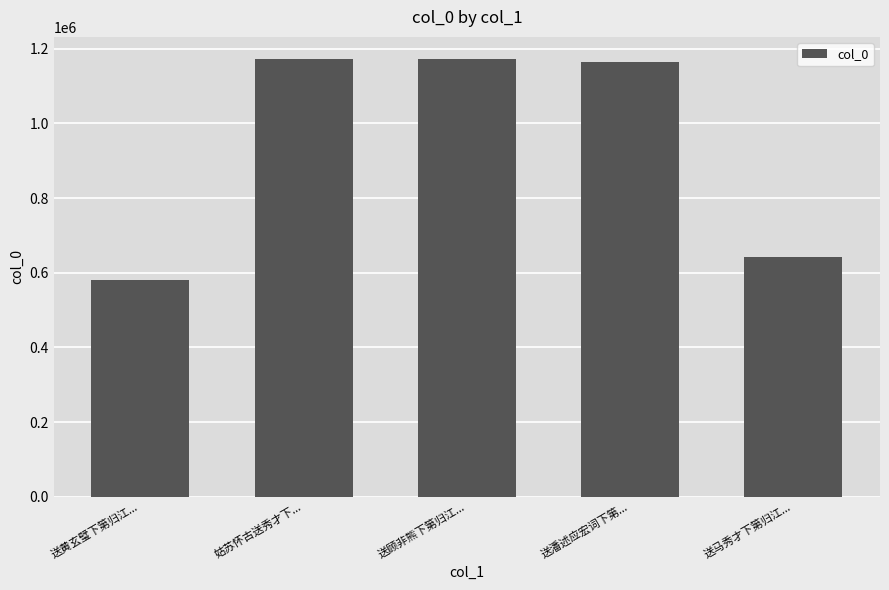

Between 送马秀才下第归江... and 送潘述应宏词下第..., which is larger?

送潘述应宏词下第...